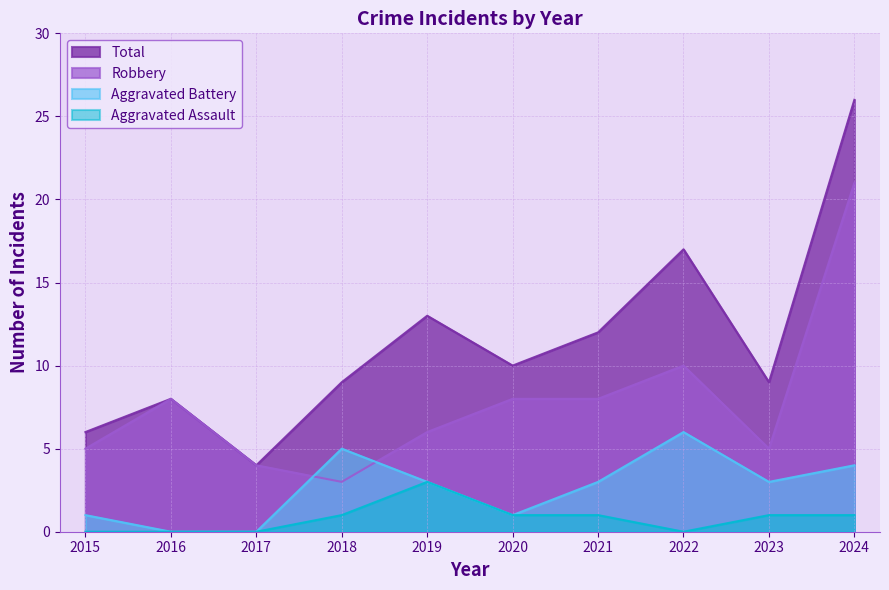

How many distinct data groups are displayed?

4